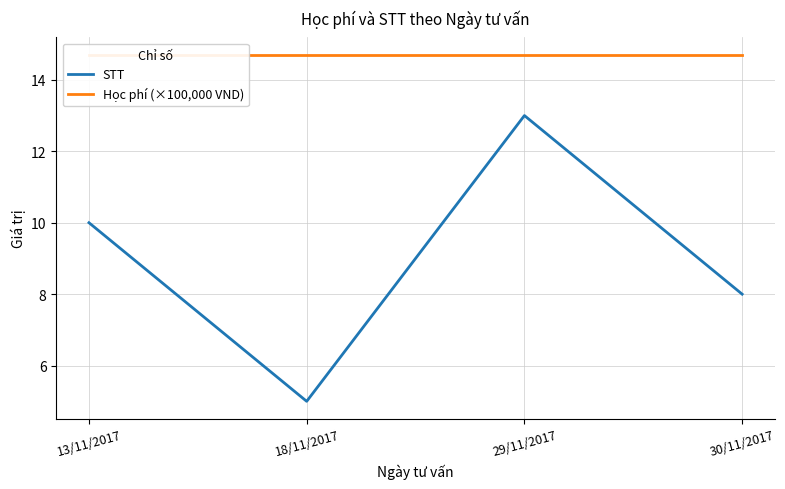

What is the maximum value for STT?

13